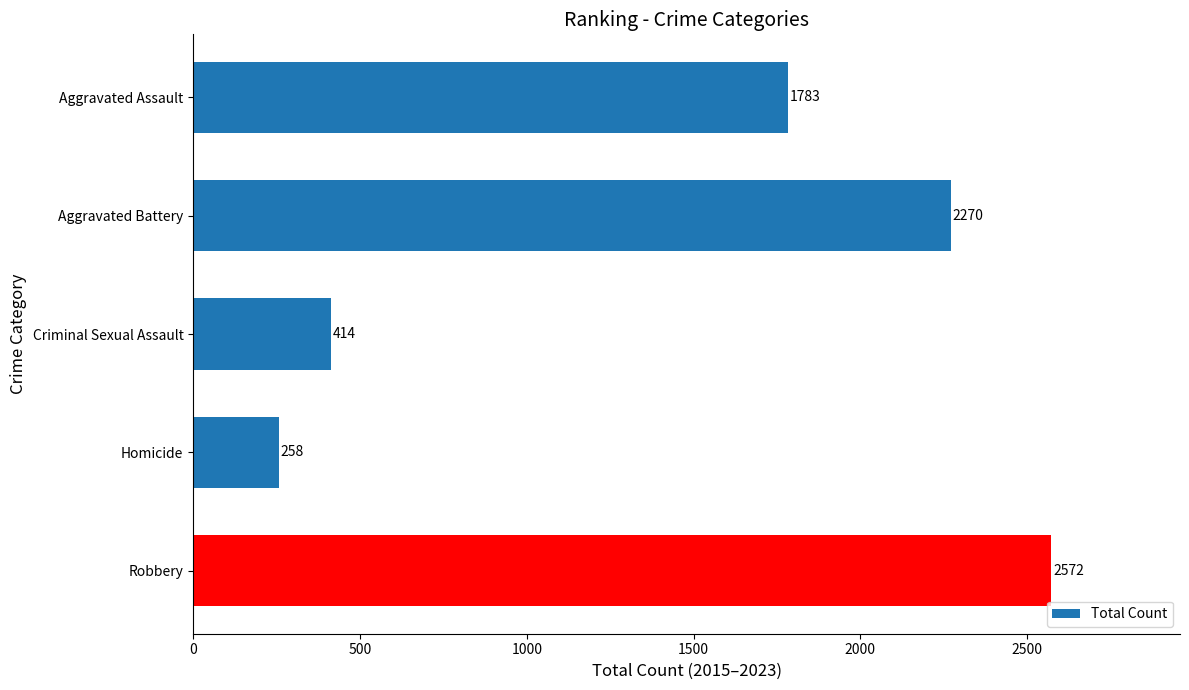

What is the smallest value displayed?

258